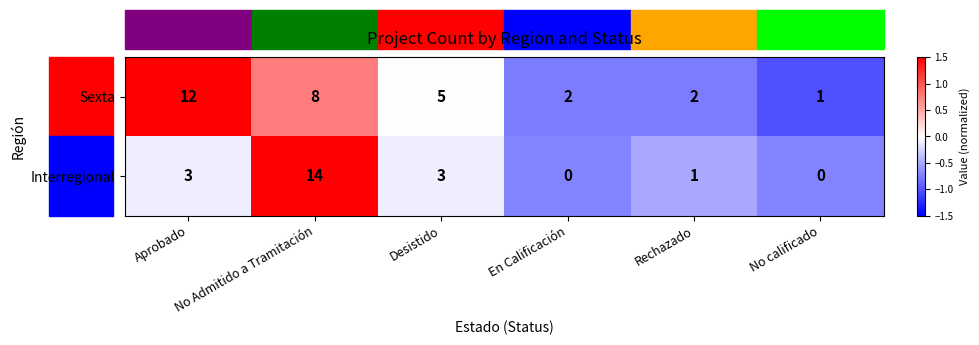

How many data points in Sexta are less than 5?

3